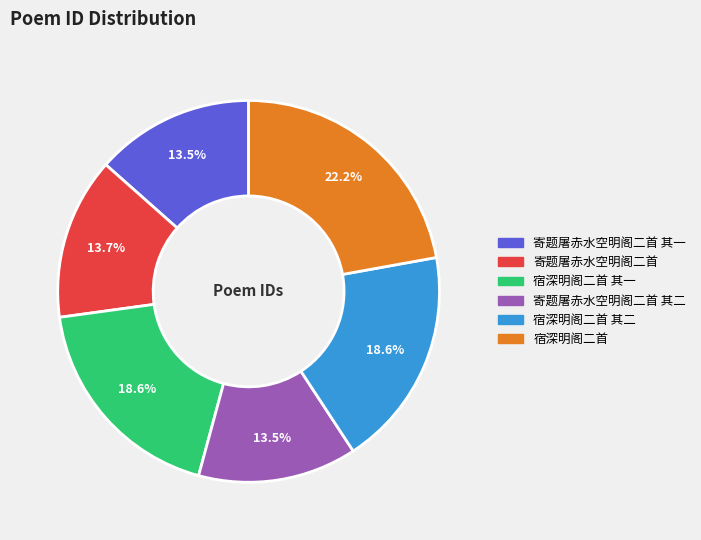

Does any single category account for the majority?

No